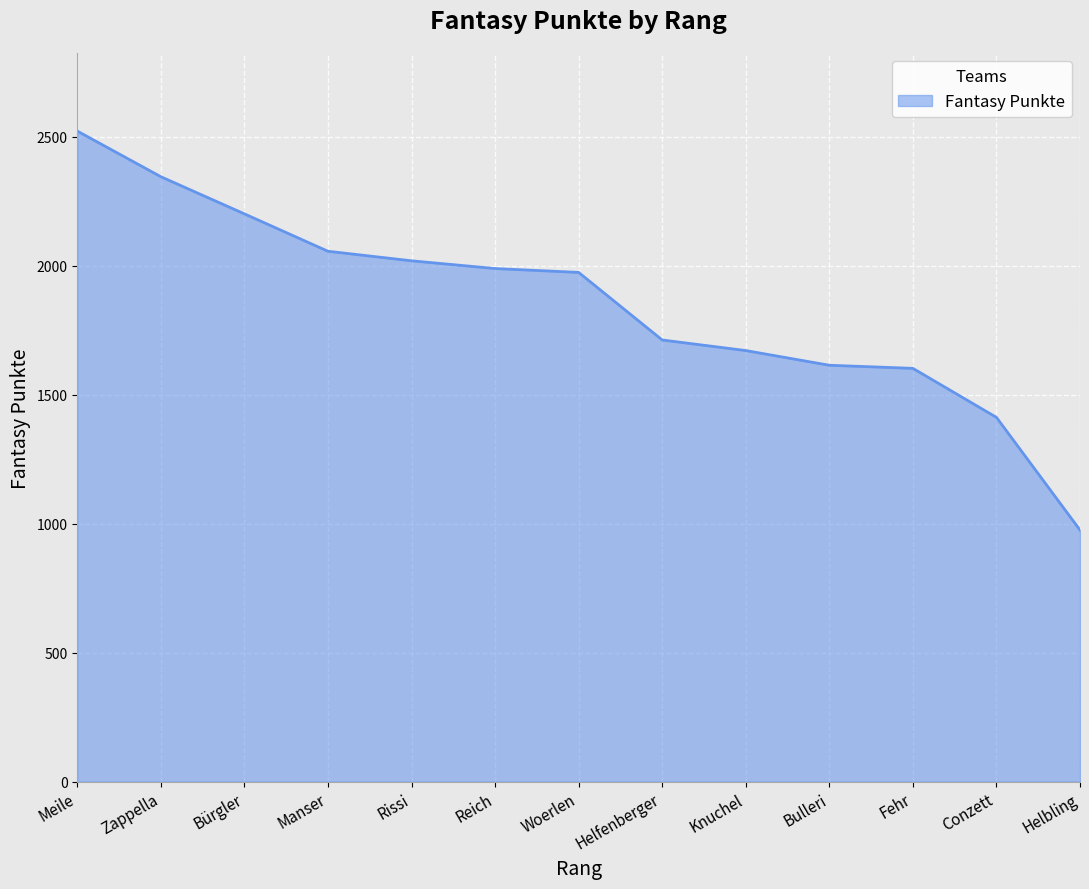

Reading left to right, transcribe all the data shown in this chart.

Meile=2522	Zappella=2345	Bürgler=2201	Manser=2056	Rissi=2019	Reich=1989	Woerlen=1974	Helfenberger=1712	Knuchel=1671	Bulleri=1614	Fehr=1602	Conzett=1412	Helbling=975